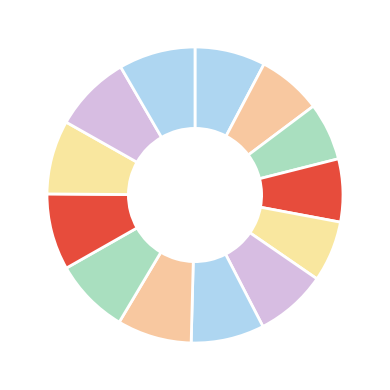

How many segments does this pie chart have?

13